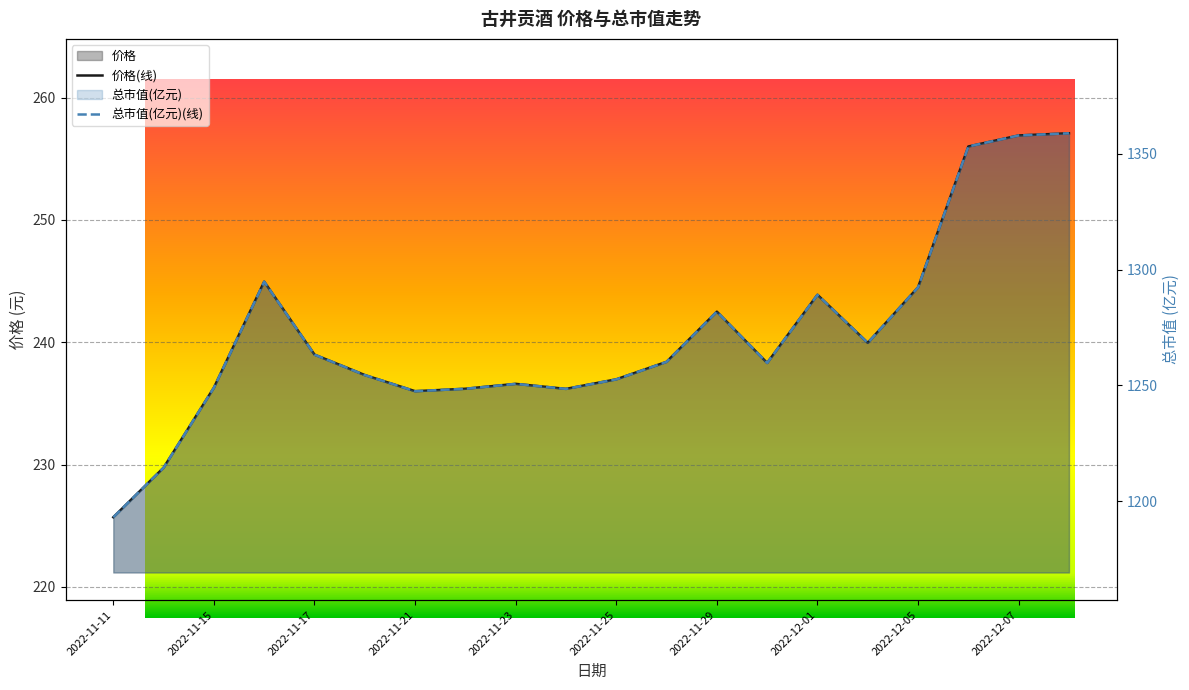

Reading left to right, what are all the values shown in this chart?

价格(线): 225.7	229.8	236.3	244.9	239.0	237.3	236.0	236.2	236.6	236.2	237.0	238.4	242.5	238.3	243.9	239.9	244.5	256.0	256.9	257.1
总市值(亿元)(线): 1193.0	1214.5	1249.0	1294.8	1263.3	1254.5	1247.5	1248.5	1250.7	1248.5	1252.6	1260.2	1281.9	1259.7	1289.2	1268.4	1292.4	1353.2	1358.0	1358.9